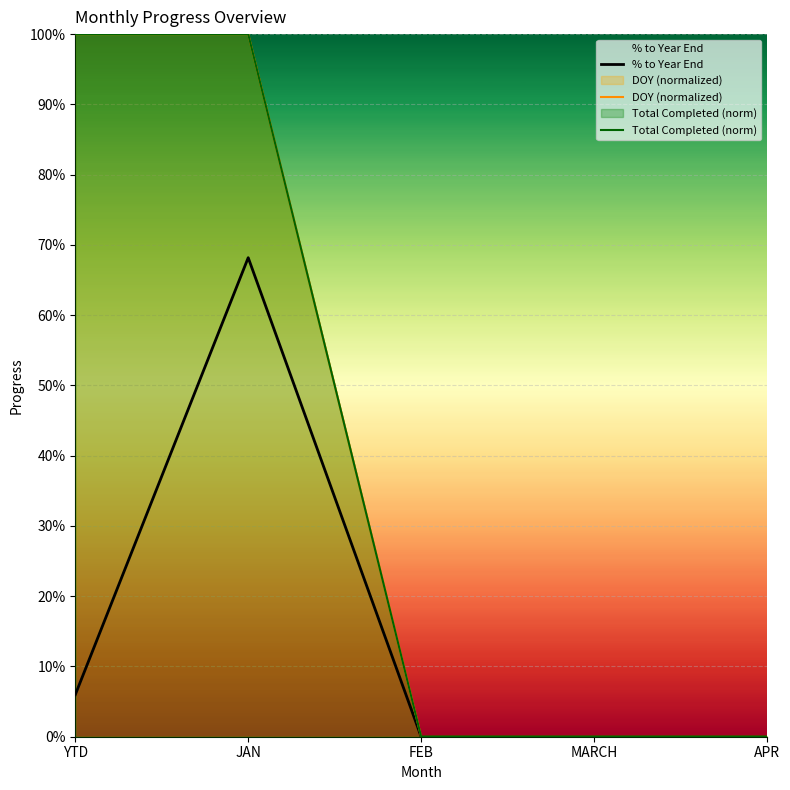

What position from the left is MARCH?

4